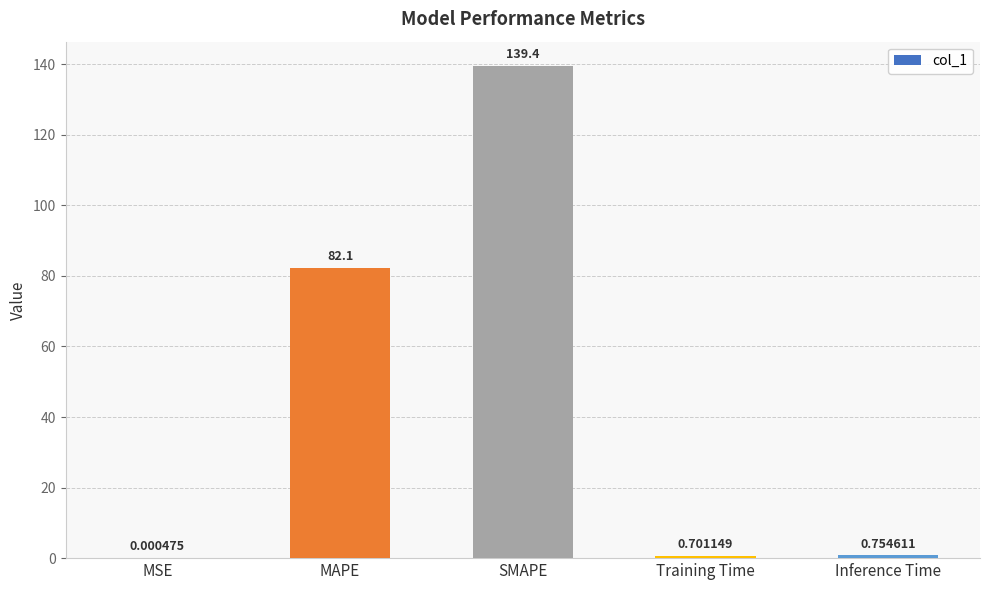

Which label corresponds to the largest value in the chart?

SMAPE